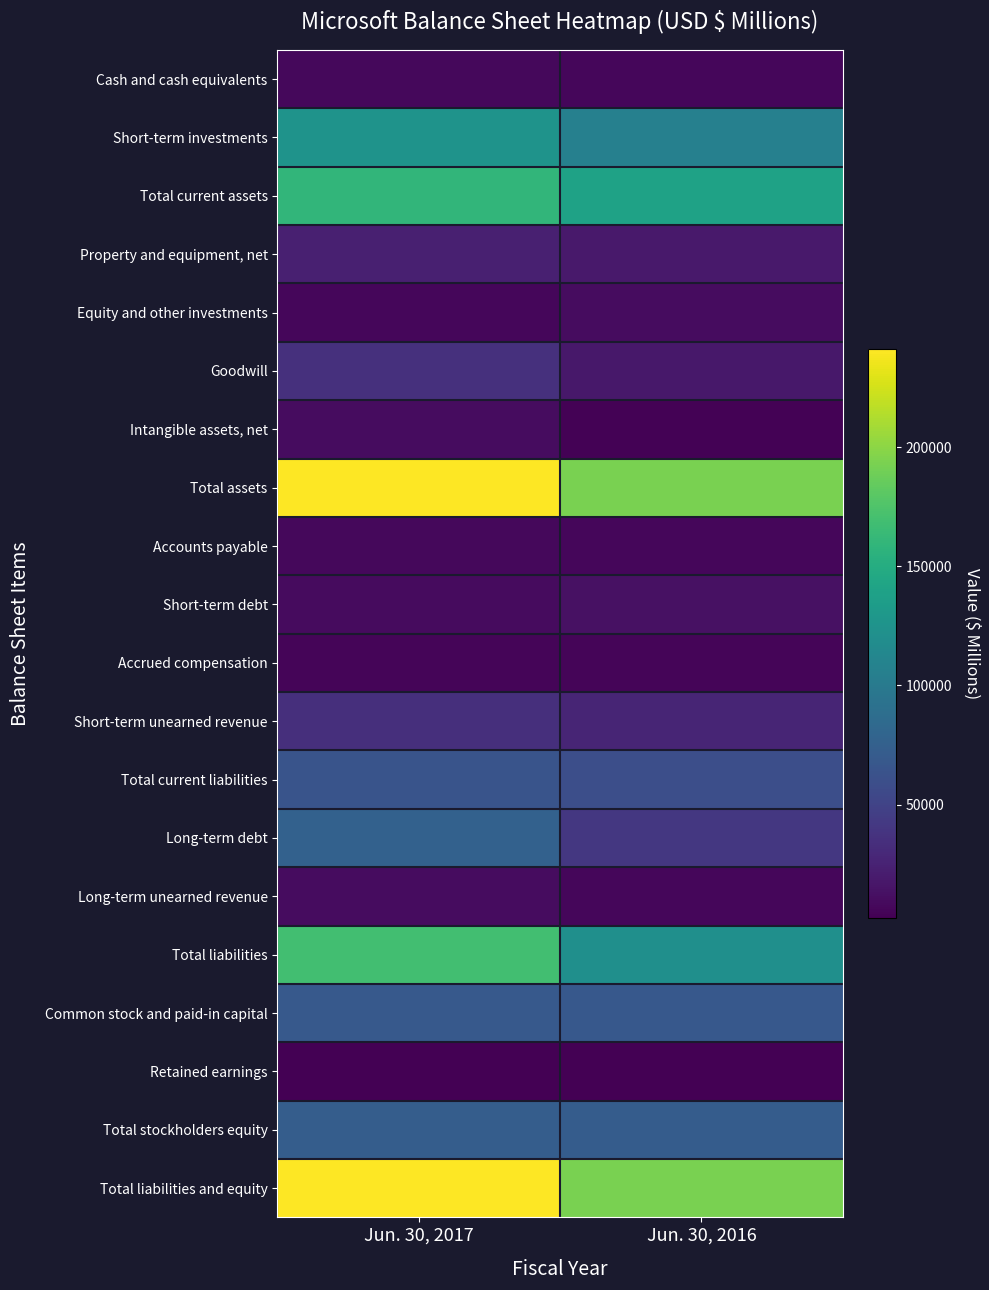

Rank the series at Jun. 30, 2017 from lowest to highest value.

Retained earnings, Accrued compensation, Equity and other investments, Accounts payable, Cash and cash equivalents, Short-term debt, Intangible assets, net, Long-term unearned revenue, Property and equipment, net, Short-term unearned revenue, Goodwill, Total current liabilities, Common stock and paid-in capital, Total stockholders equity, Long-term debt, Short-term investments, Total current assets, Total liabilities, Total assets, Total liabilities and equity